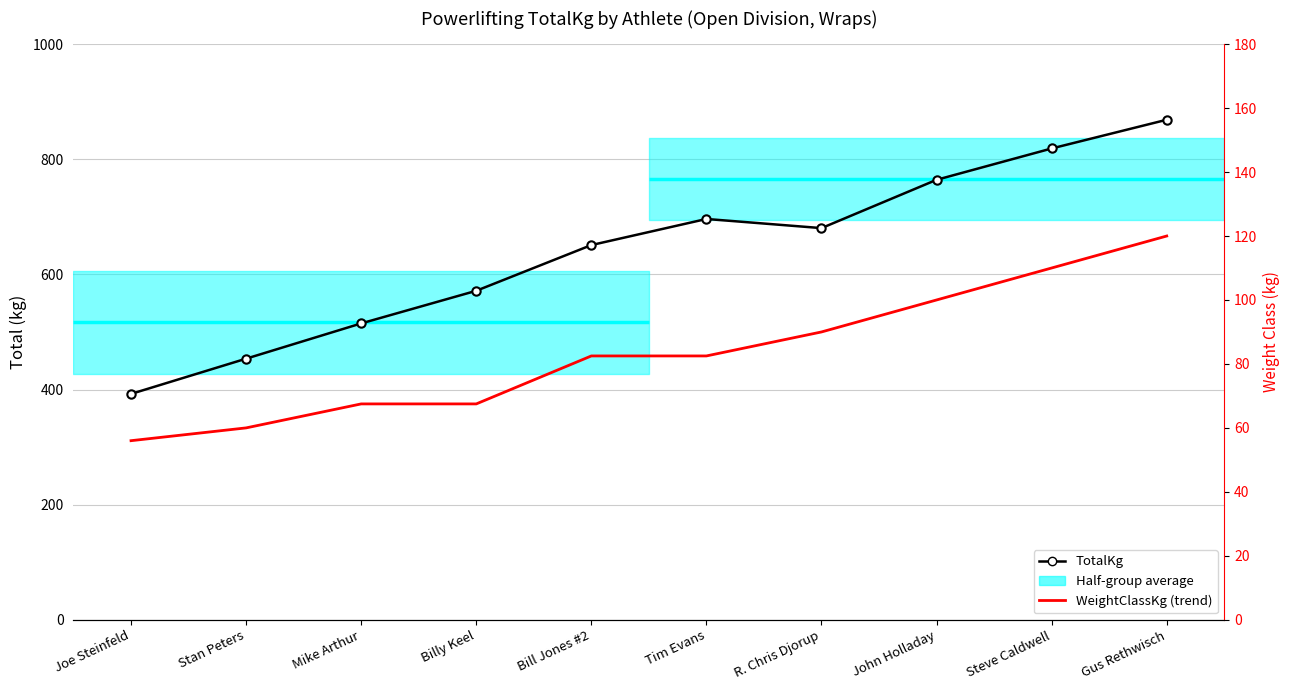

What is the label of the 6th point from the left?

Tim Evans